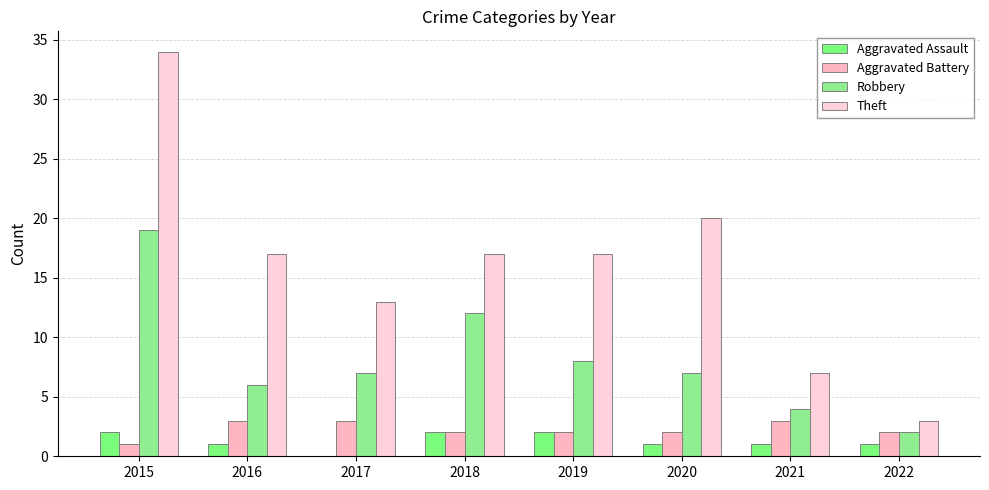

How many distinct data groups are displayed?

4